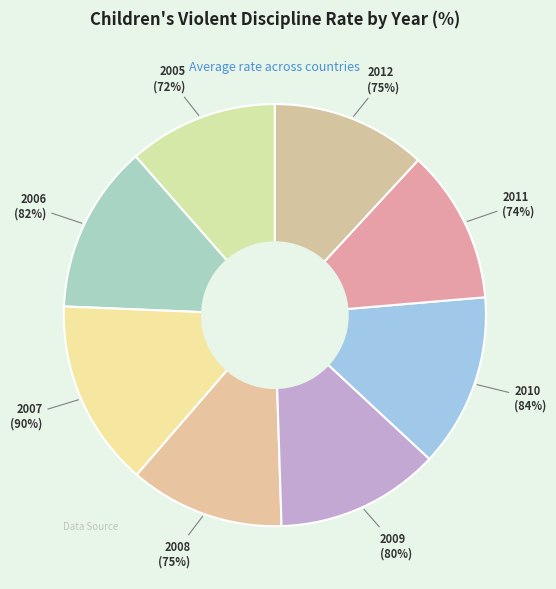

What percentage do 2006 and 2011 together represent?

24.7%